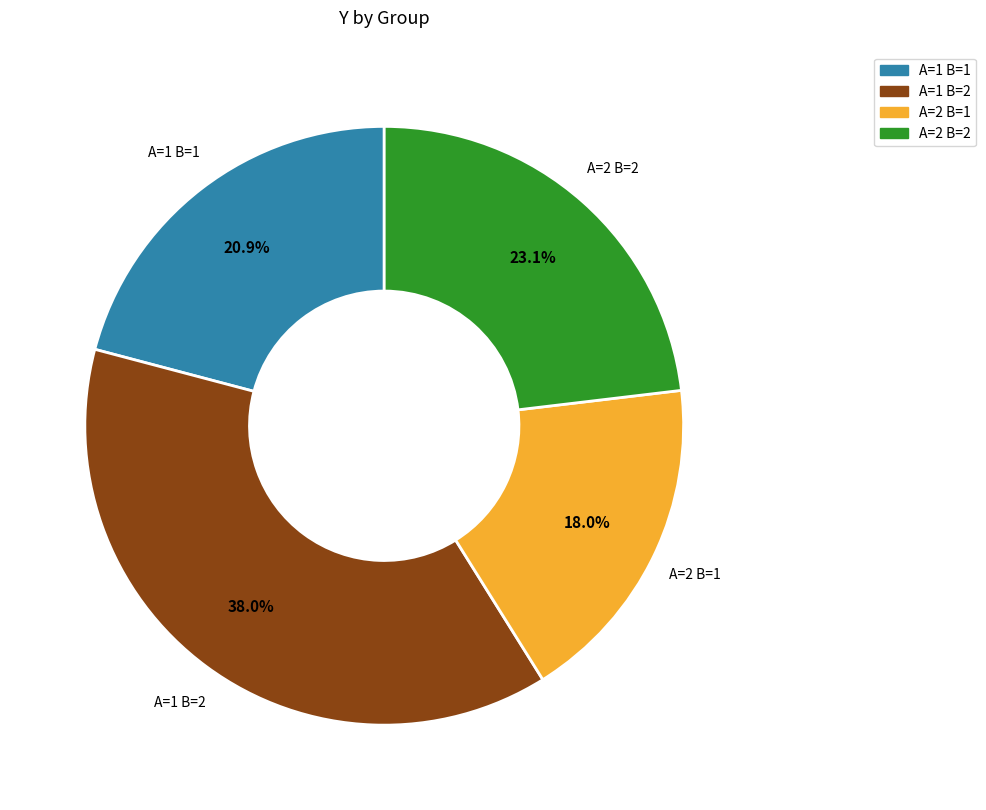

To the nearest percent, what is the average slice percentage?

25%